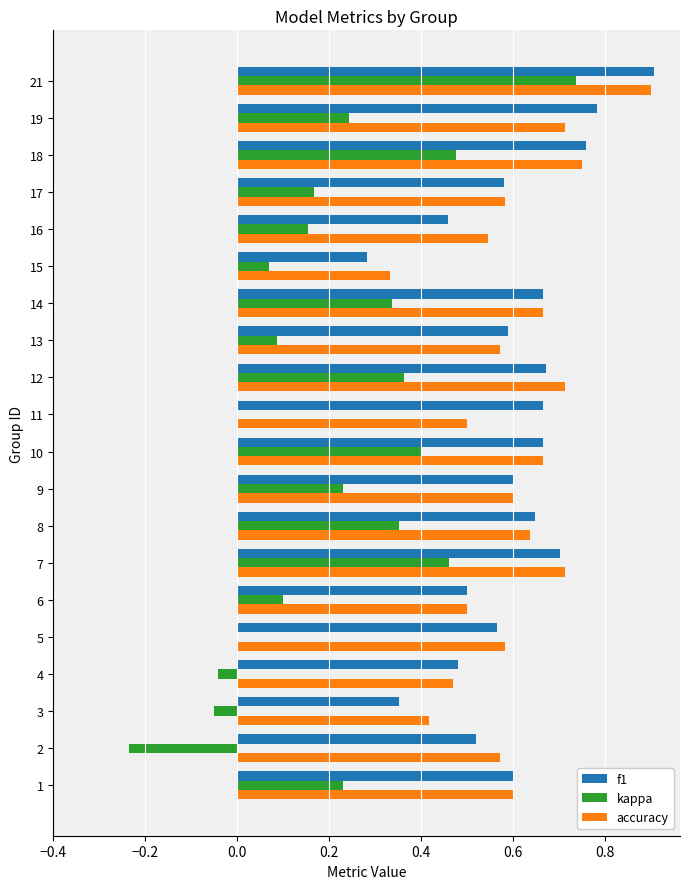

How many accuracy values are between 0 and 1?

20